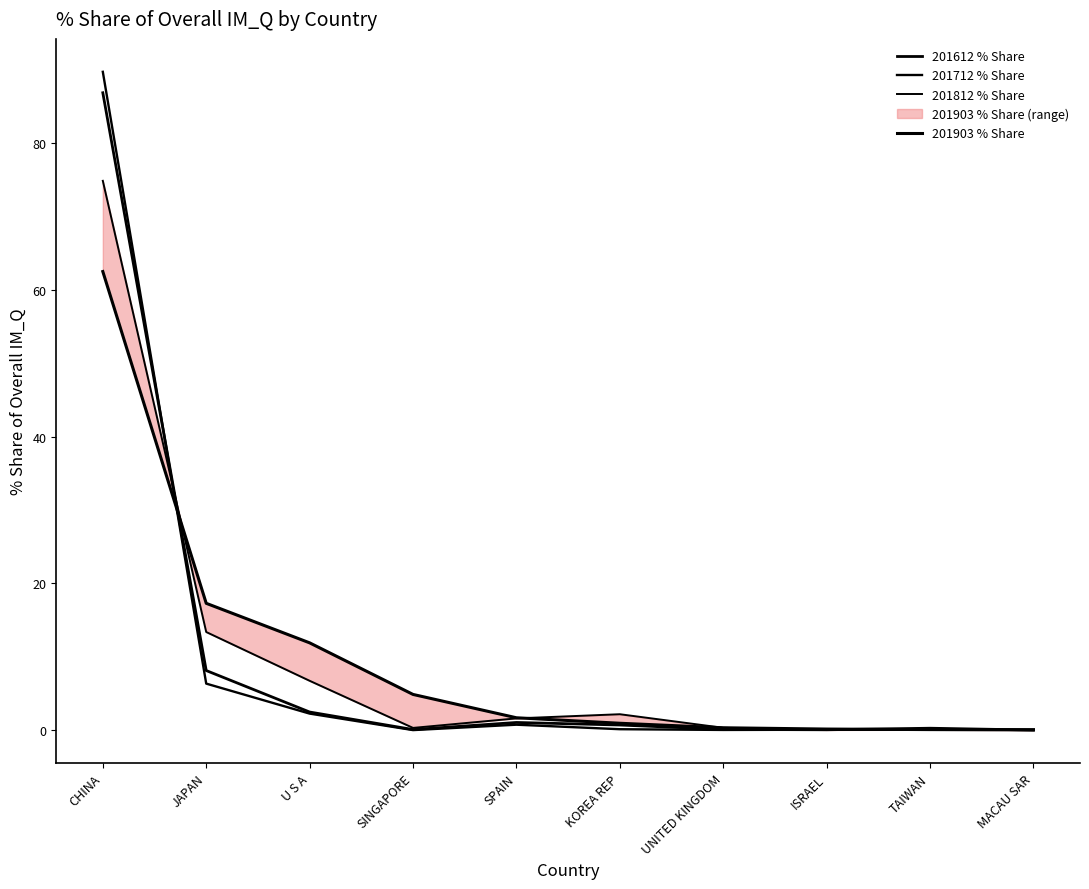

List the series in order of their overall mean, lowest first.

201712 % Share, 201812 % Share, 201612 % Share, 201903 % Share